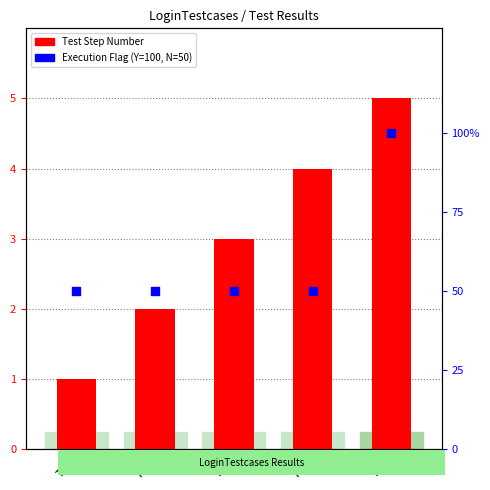

Which series has the widest spread of Y values?

Execution Flag (Y/N)